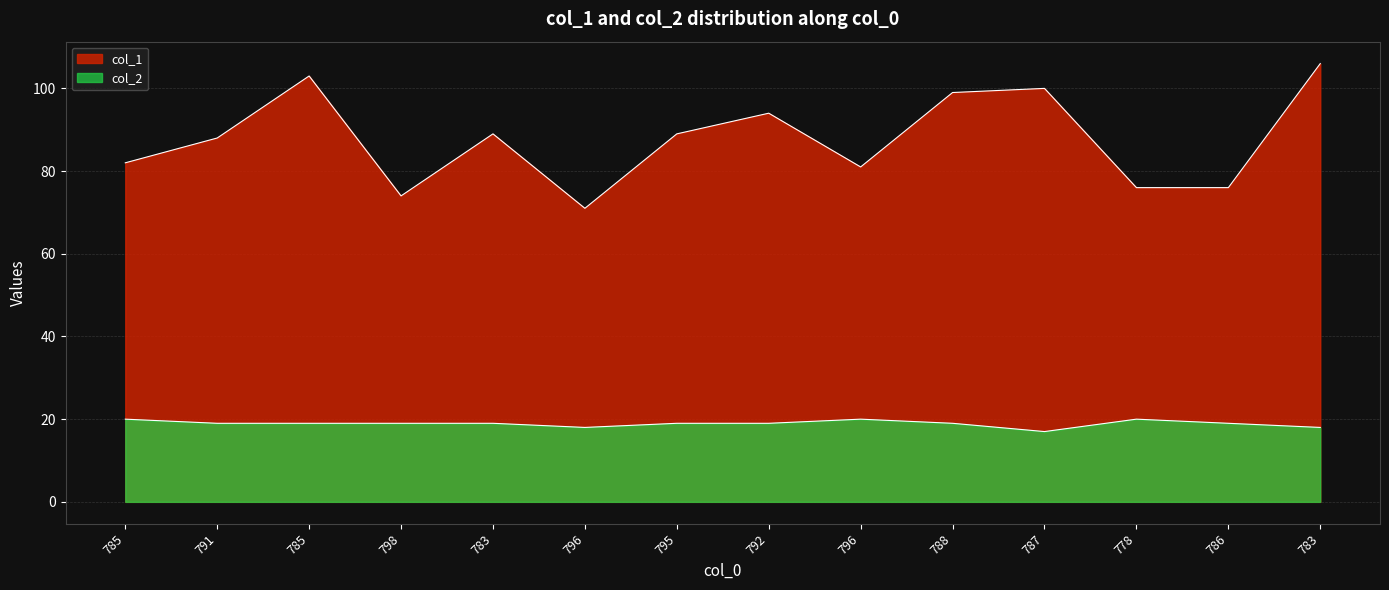

How many values in the col_2 series are below 19?

3